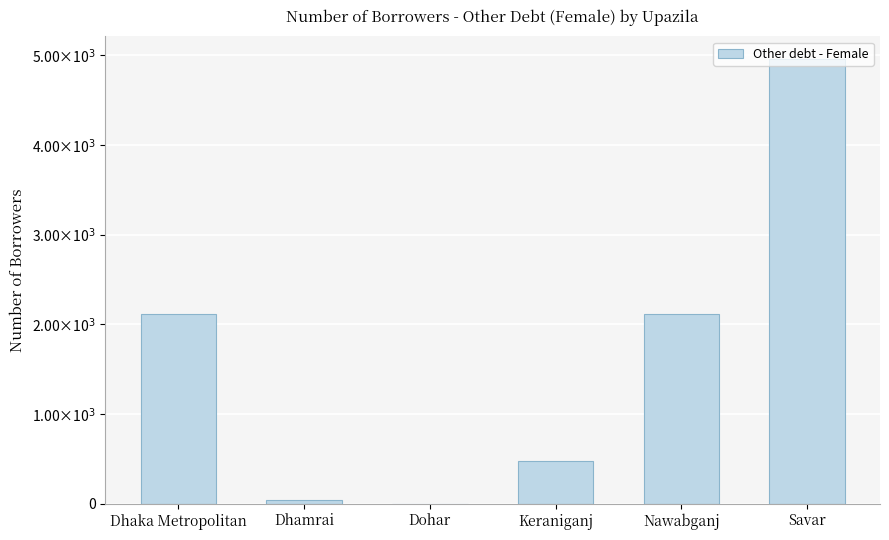

What is the value of the 4th bar from the left?

479